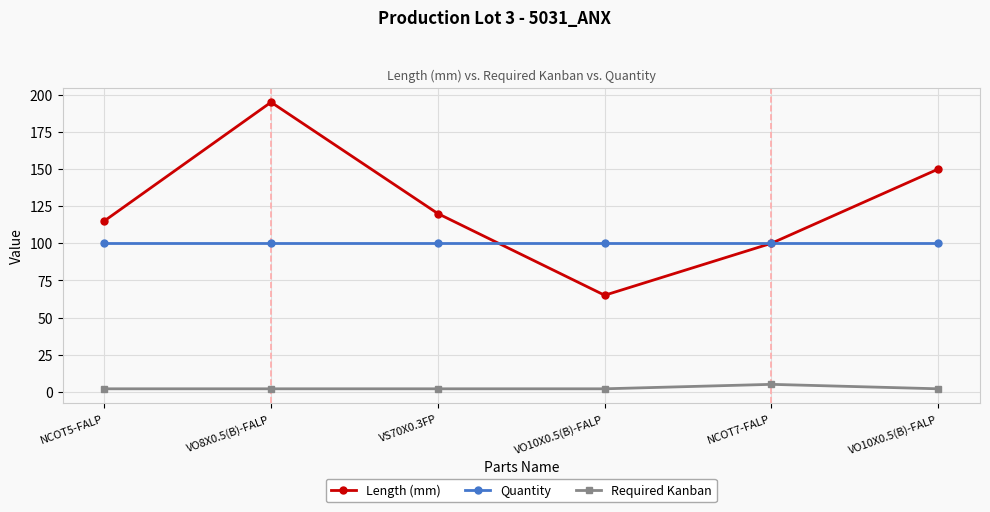

What is the value of the Required Kanban point at the 3rd from the left?

2